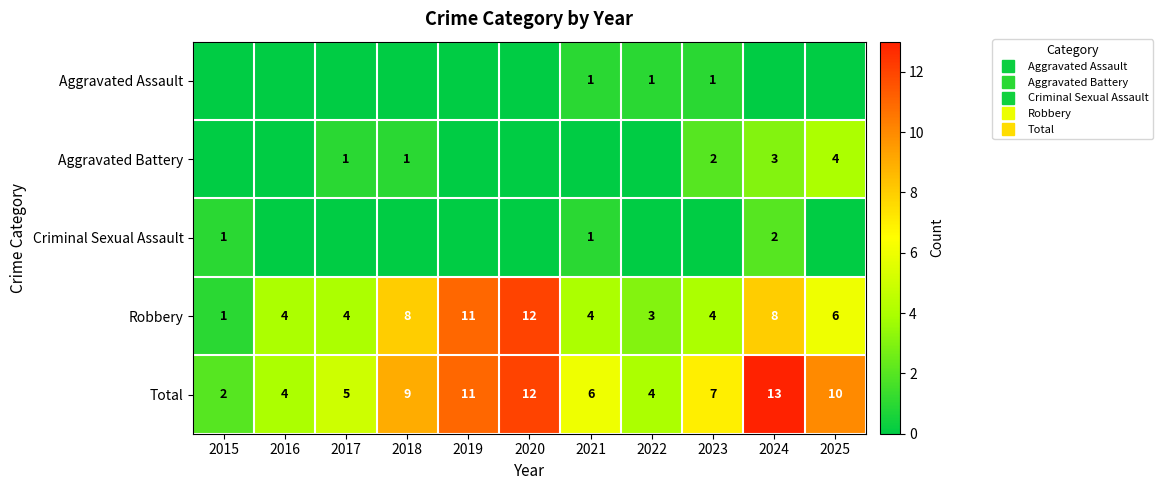

What is the sum of the Robbery values at 2023 and 2025?

10